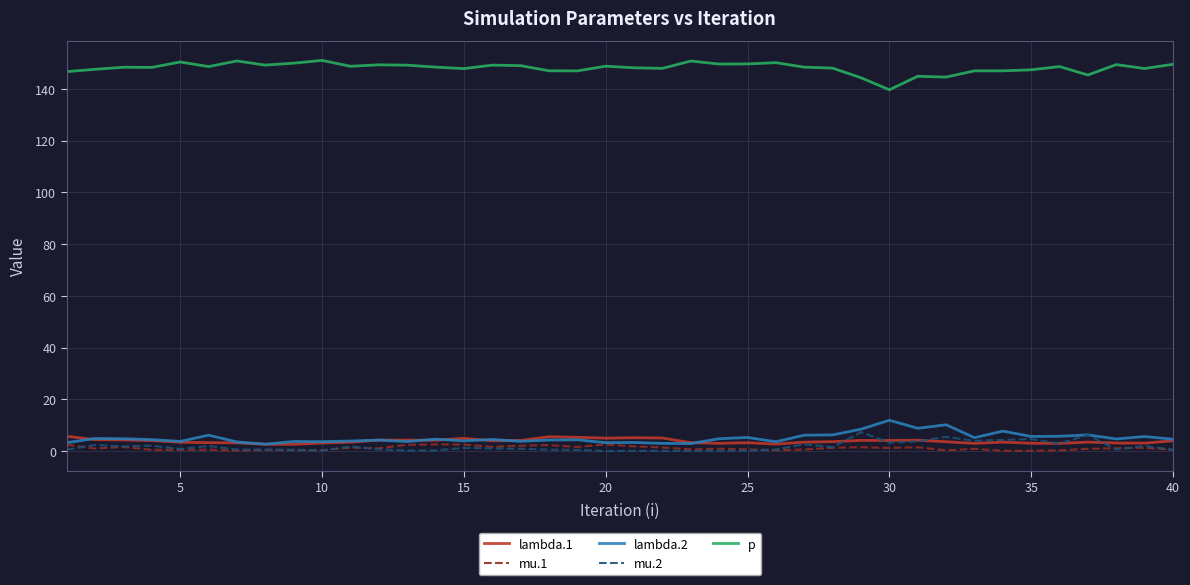

What is the greatest value displayed?

151.0